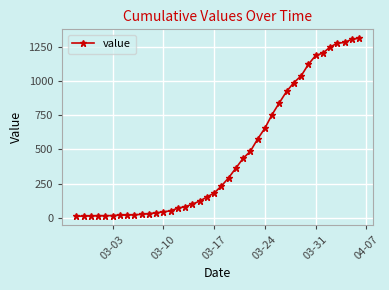

What is the sum of all values?

18584